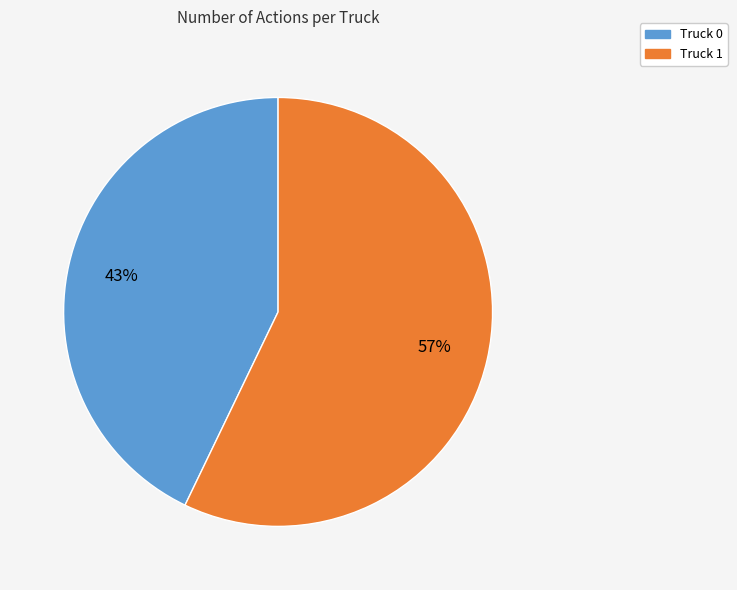

Which slice represents more than half of the pie?

Truck 1